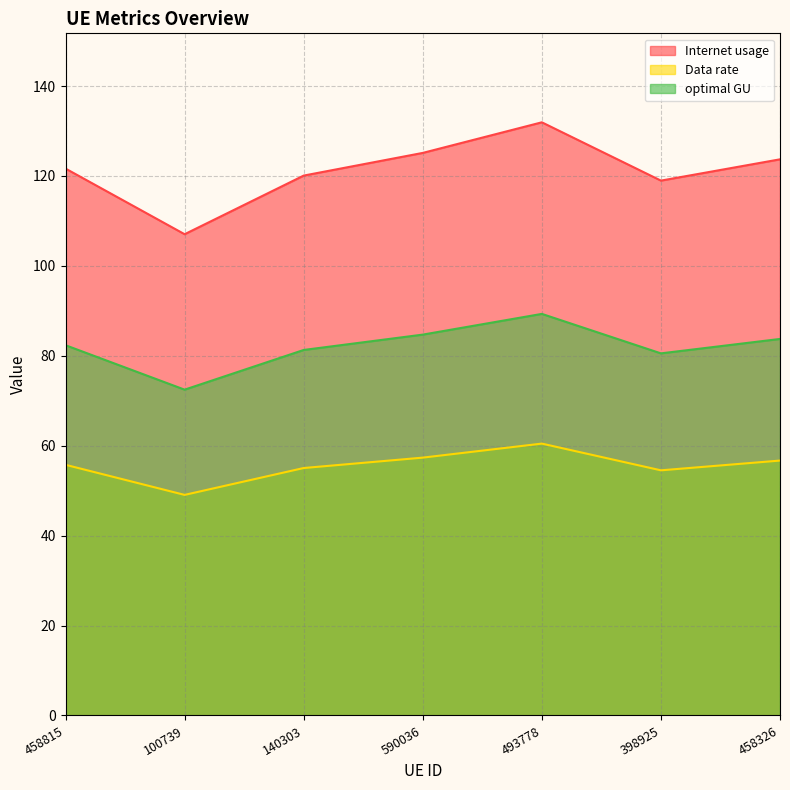

What is the label of the 4th point from the right?

590036